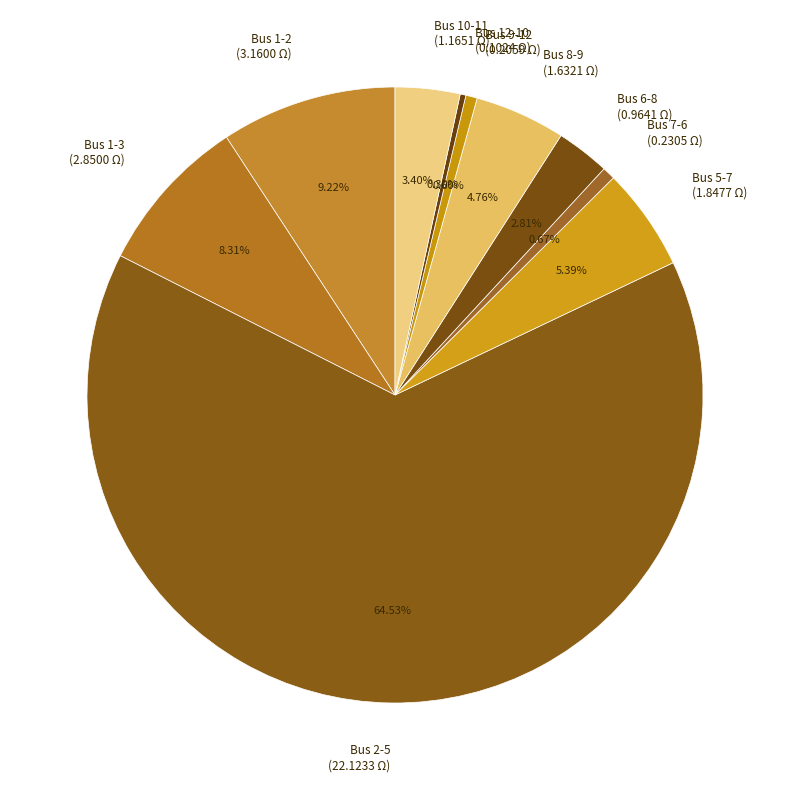

To the nearest percent, what portion does Bus 1-3 represent?

8%